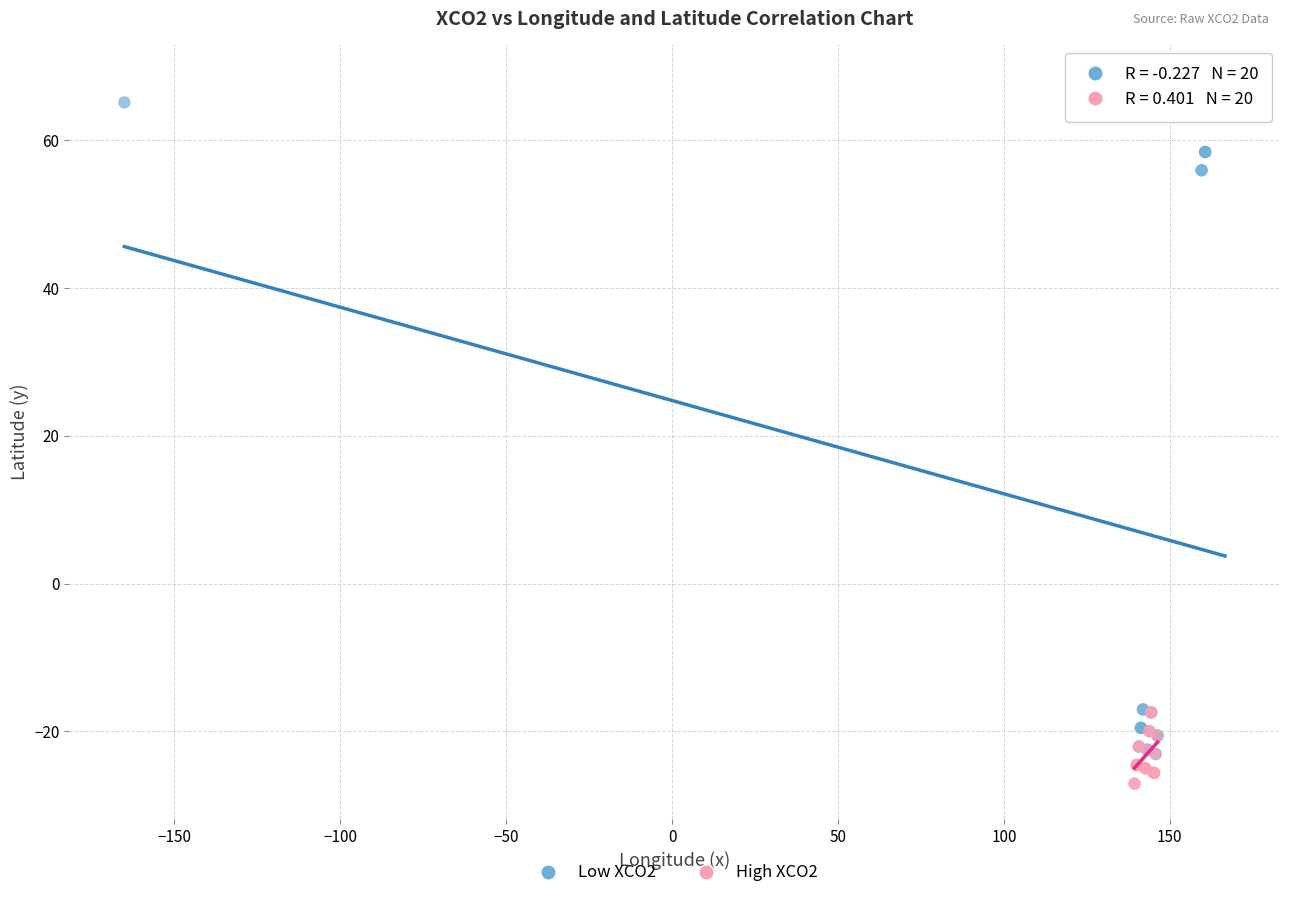

Which series has the widest spread of Y values?

Low XCO2